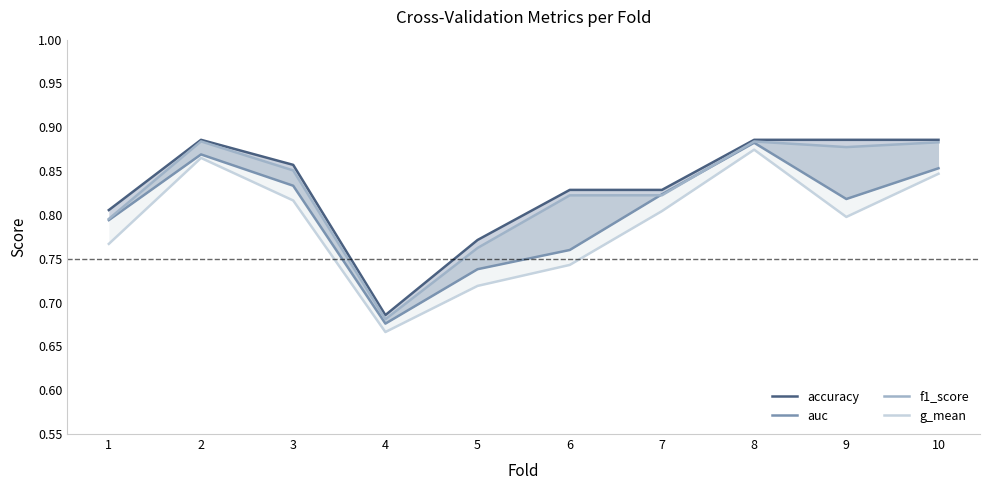

Does the chart display data point markers on the line(s)?

No